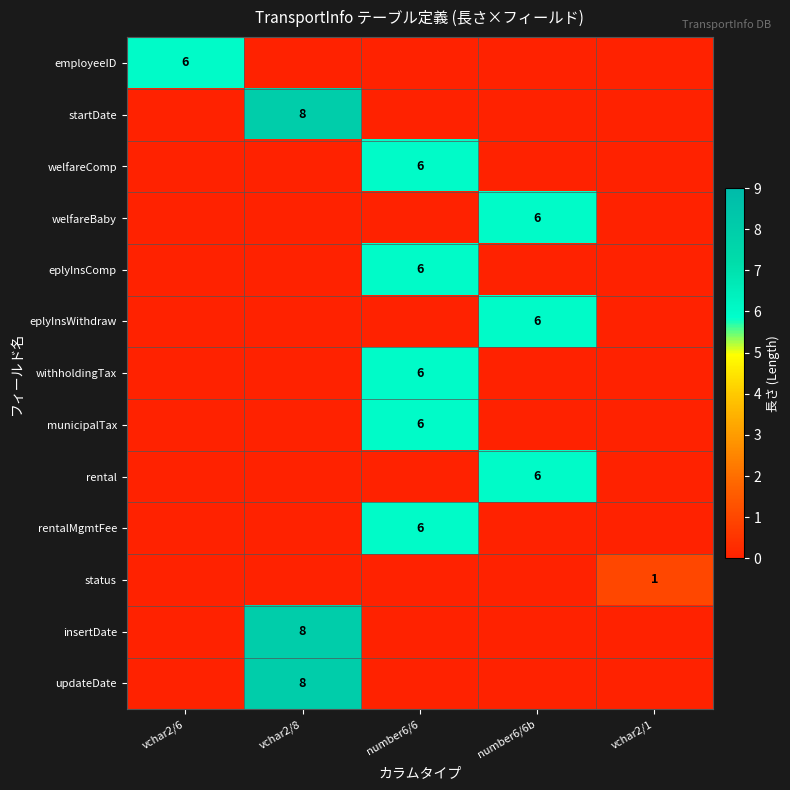

The withholdingTax series shows 6 at number6/6. True or false?

True